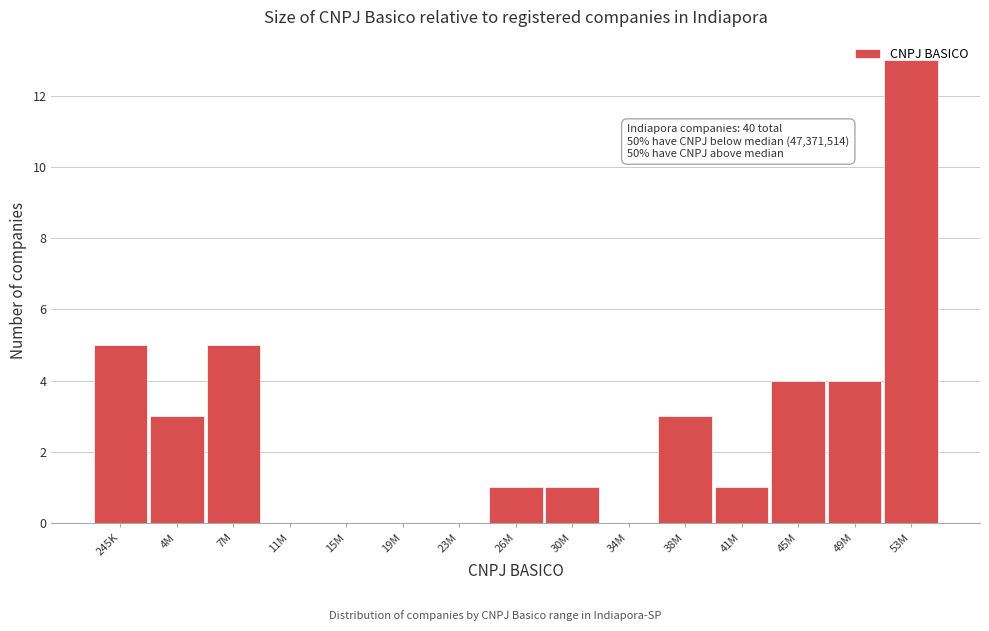

What is the sum of all values?

40